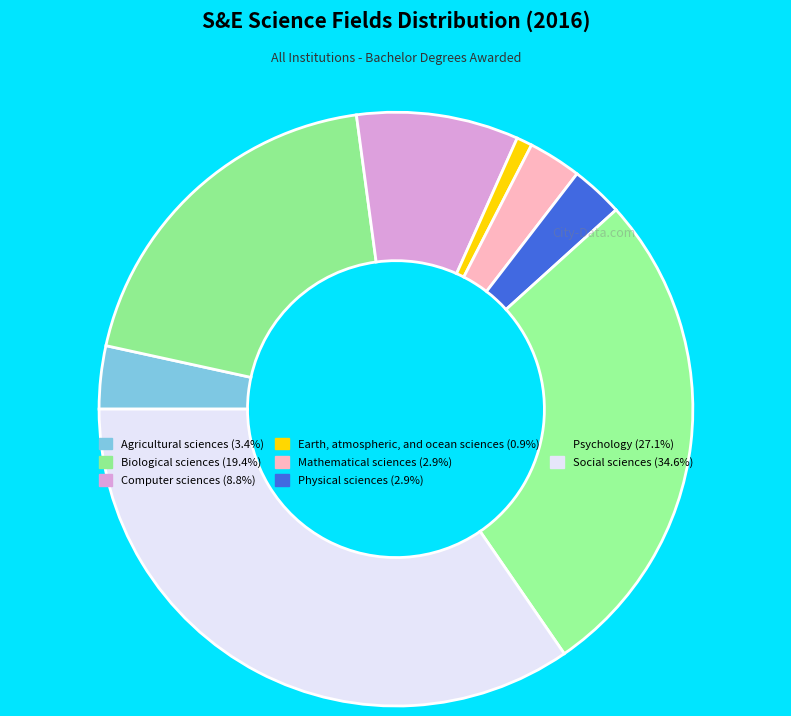

Is it true that Mathematical sciences is 3% of the pie?

True